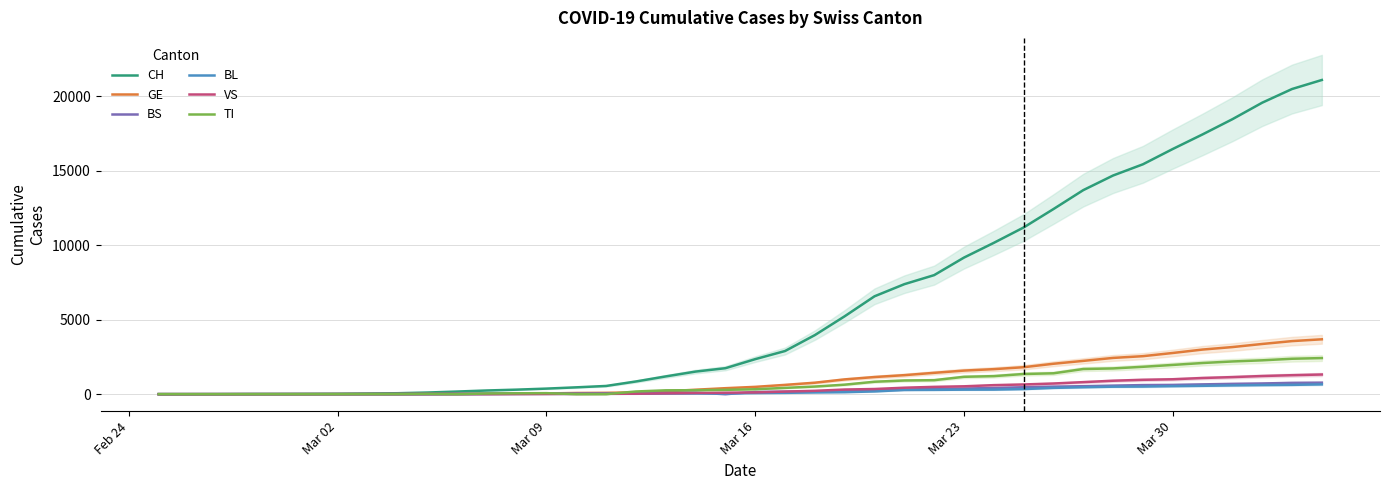

How many series are shown in this chart?

6